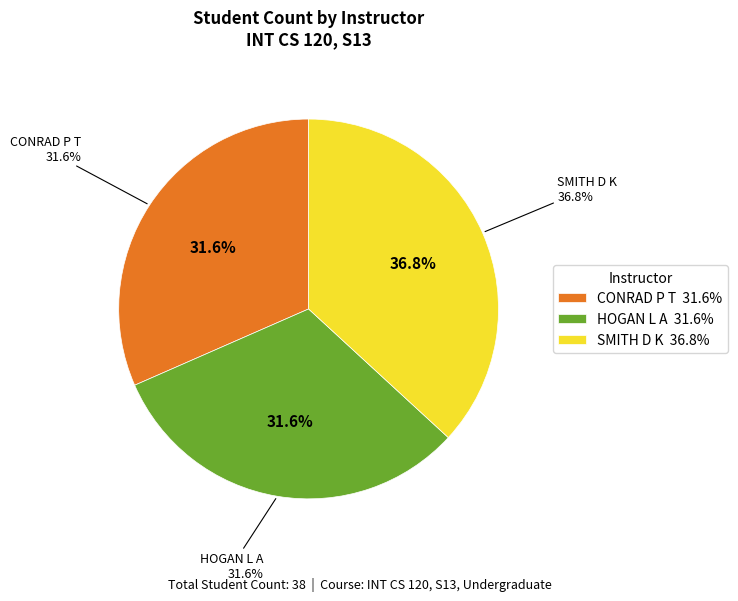

Does HOGAN L A account for over 50% of the chart?

No